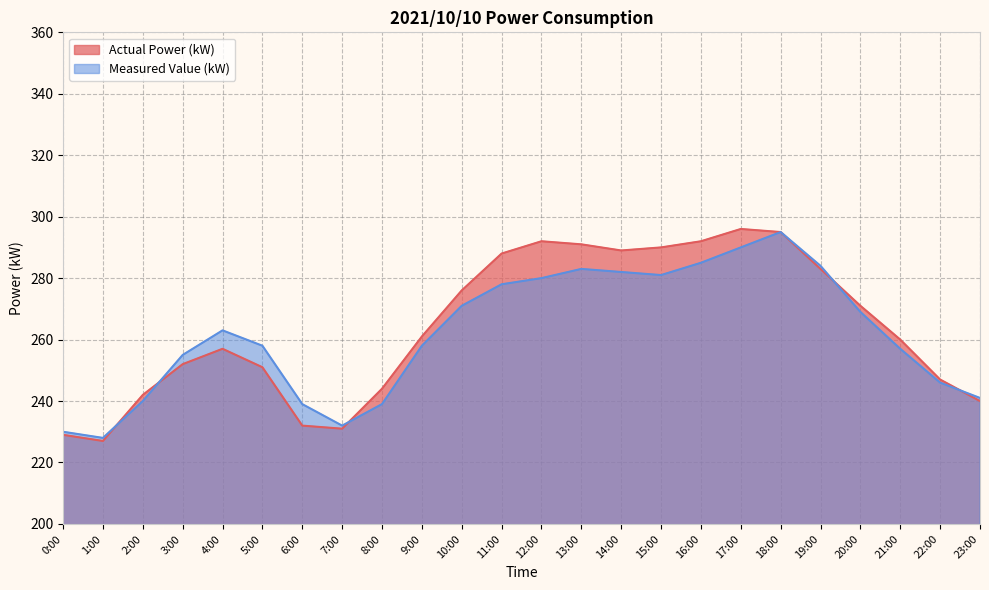

Where does the Actual Power (kW) series first go above 261?

10:00